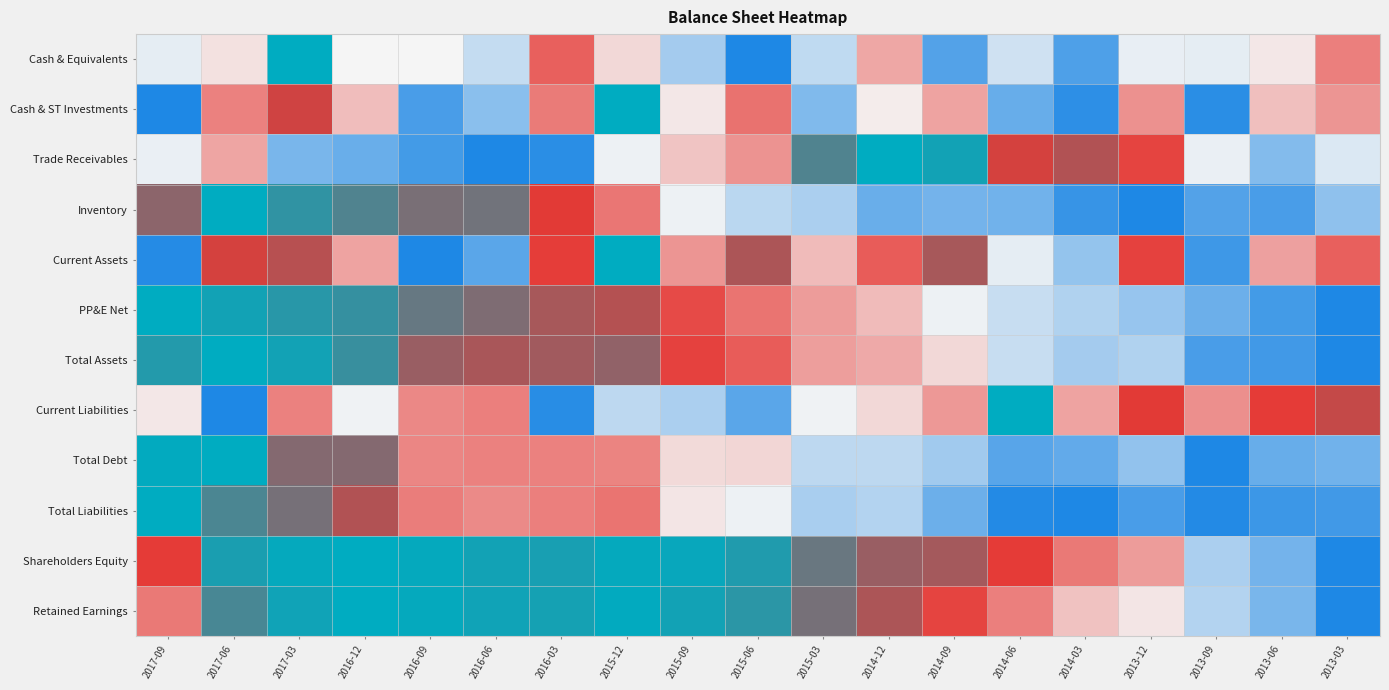

What is the maximum value shown in the chart?

1.0